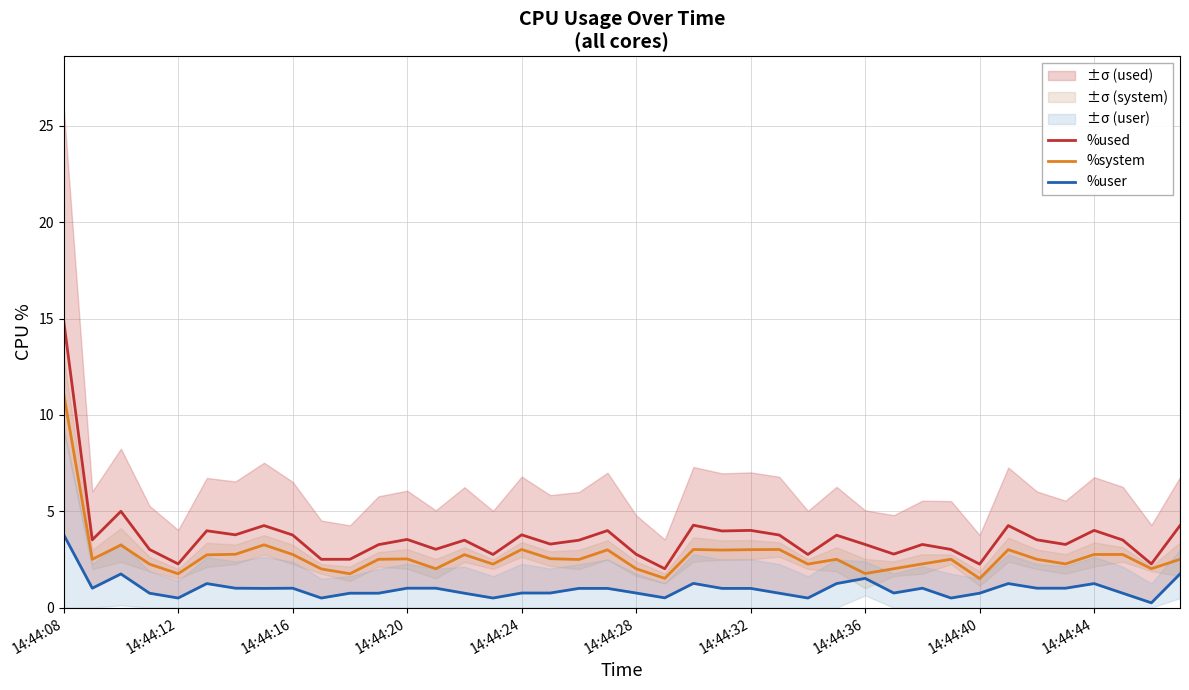

Rank the series by their maximum value, from lowest to highest.

%user, %system, %used